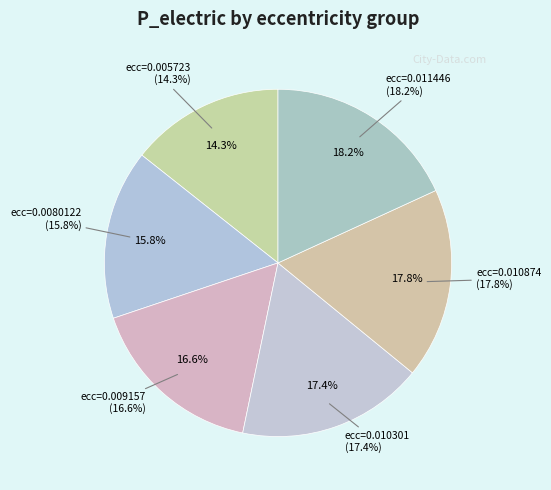

Is it true that ecc=0.010301 is 32% of the pie?

False